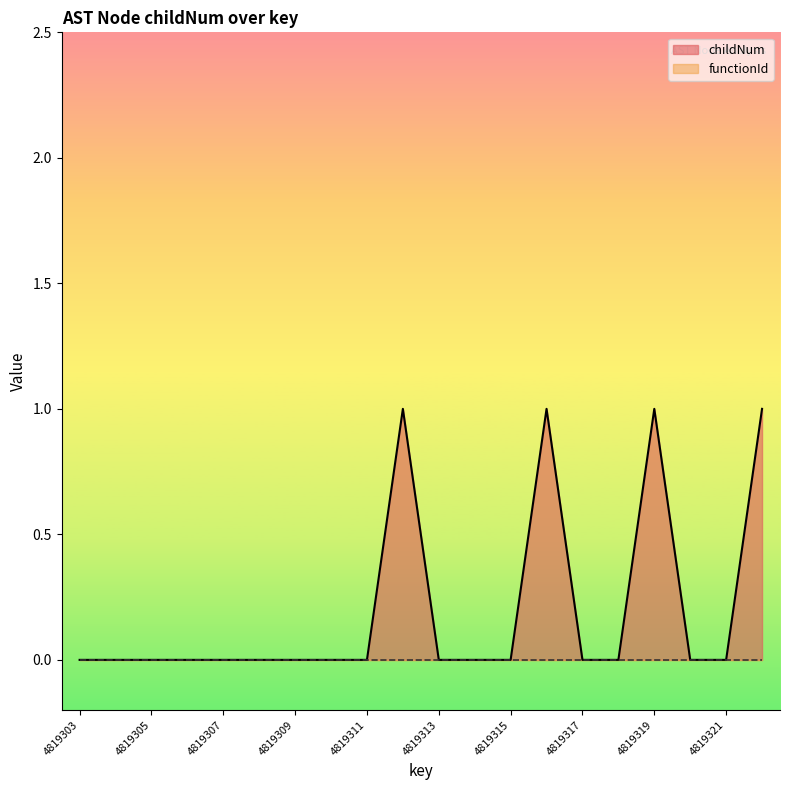

True or false: the data has more than 2 interior local peaks.

True